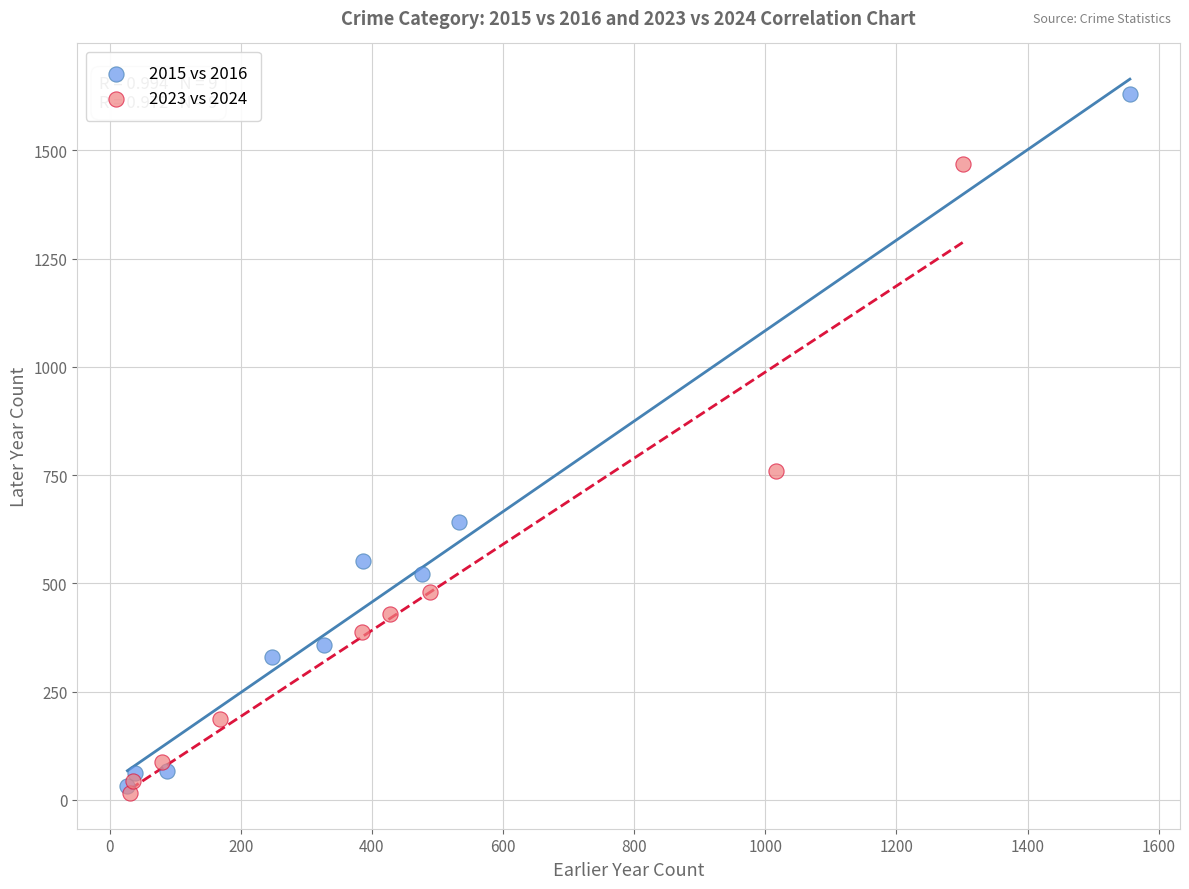

Which series has the widest spread of Y values?

2015 vs 2016